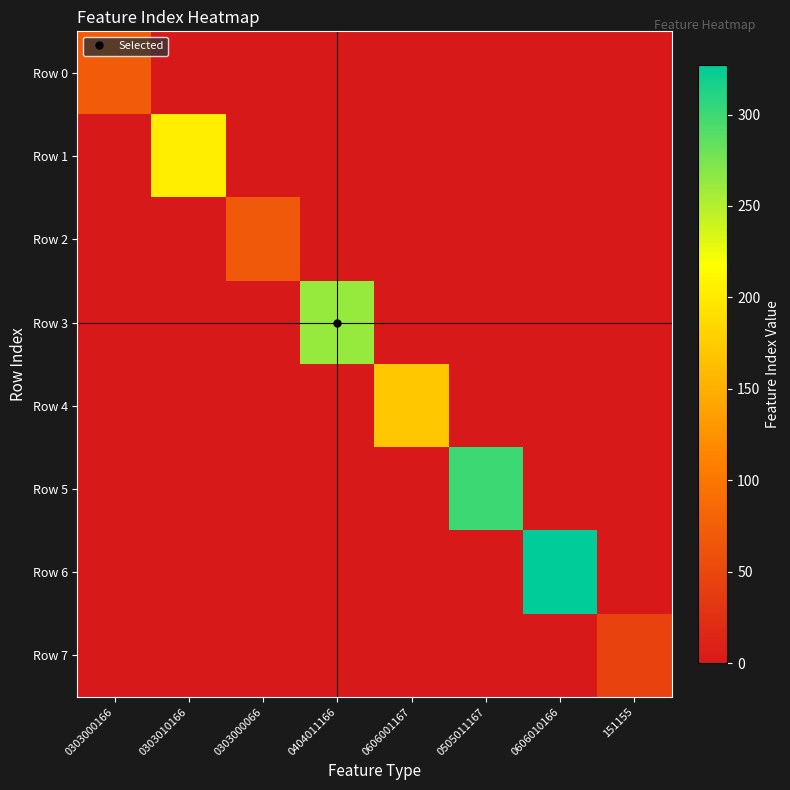

Rank the series at 0303010166 from lowest to highest value.

Row 0, Row 2, Row 3, Row 4, Row 5, Row 6, Row 7, Row 1